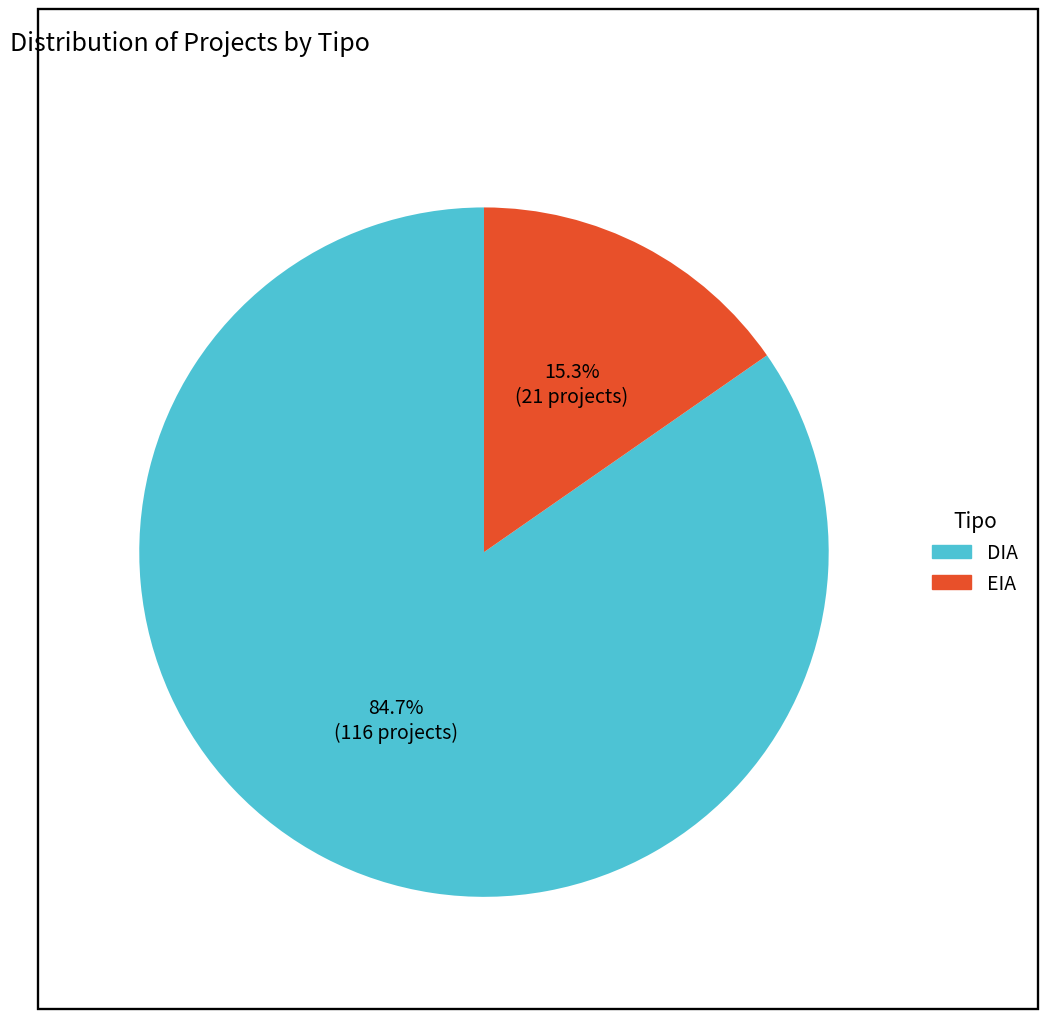

Is the sum of EIA and DIA greater than half?

Yes